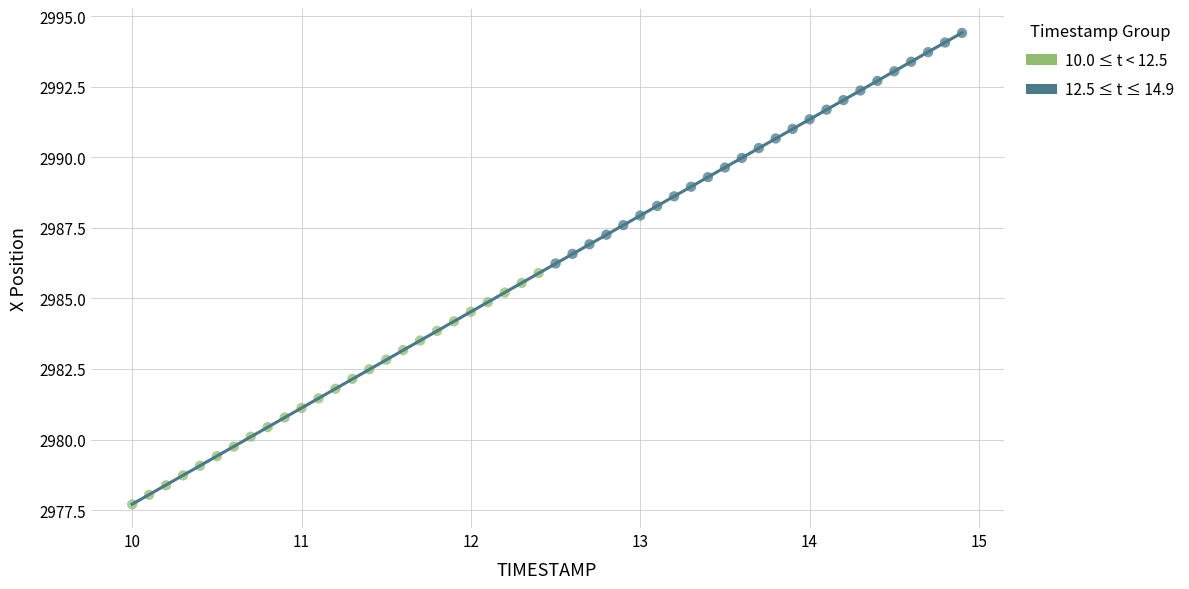

What are all the series names shown in the legend?

10.0 ≤ t < 12.5, 12.5 ≤ t ≤ 14.9